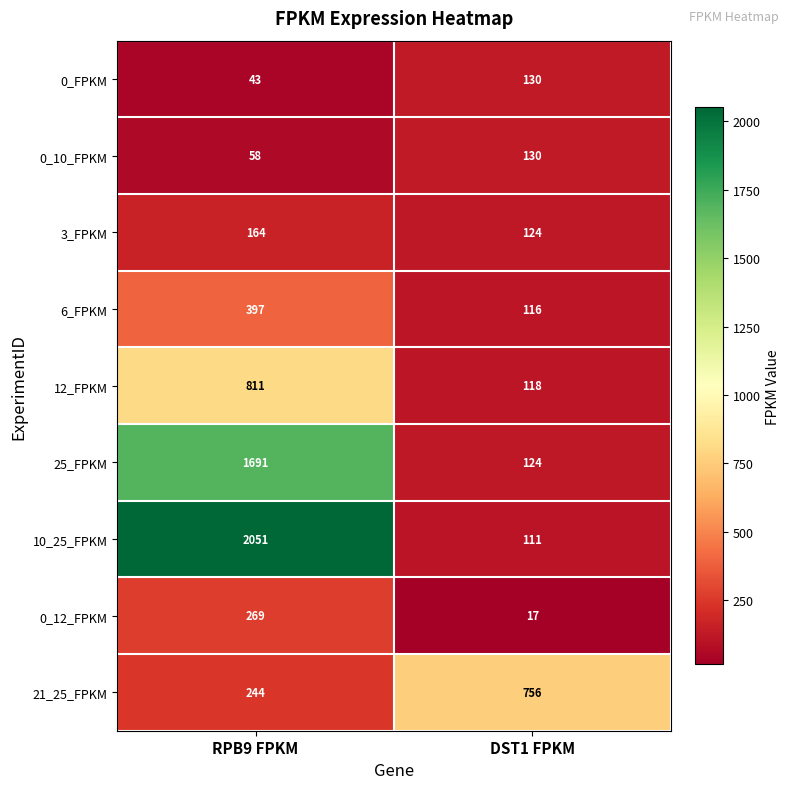

Which series has the largest total across all categories?

10_25_FPKM